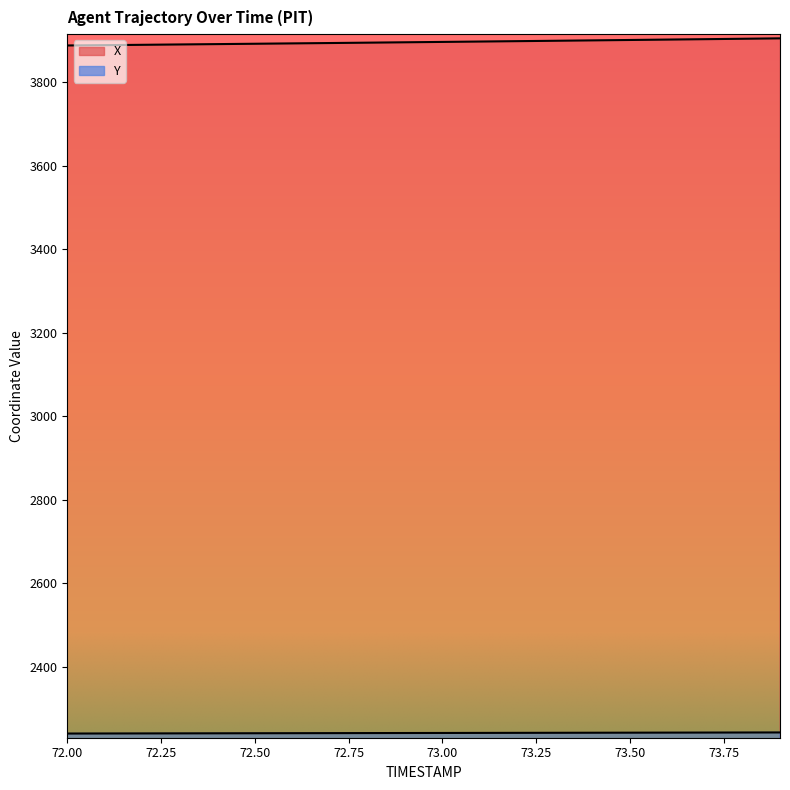

What is the total value across all series at 72.9?

6137.7